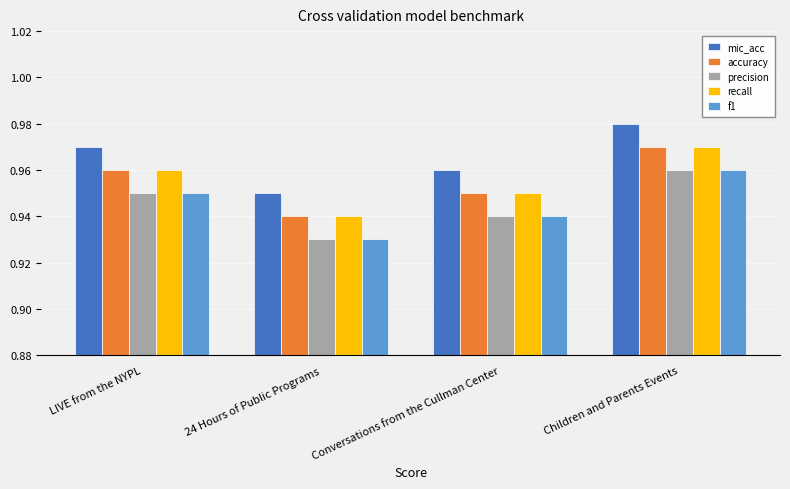

The recall series shows 0.7 at LIVE from the NYPL. True or false?

False